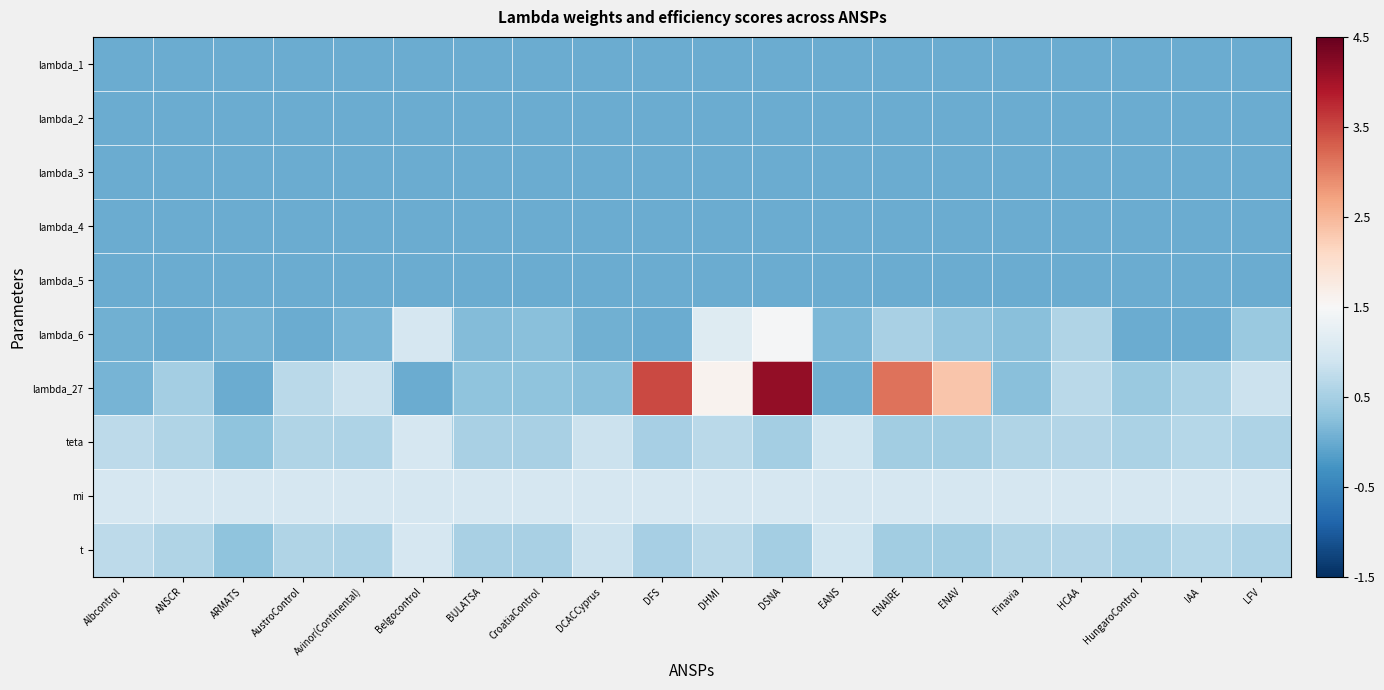

What is the spread (max minus min) of values at DSNA?

4.1